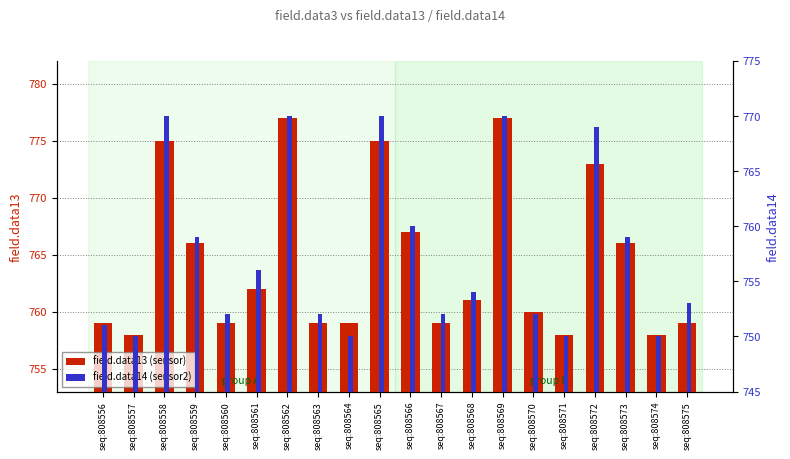

Between seq:808563 and seq:808575, which is larger?

seq:808563